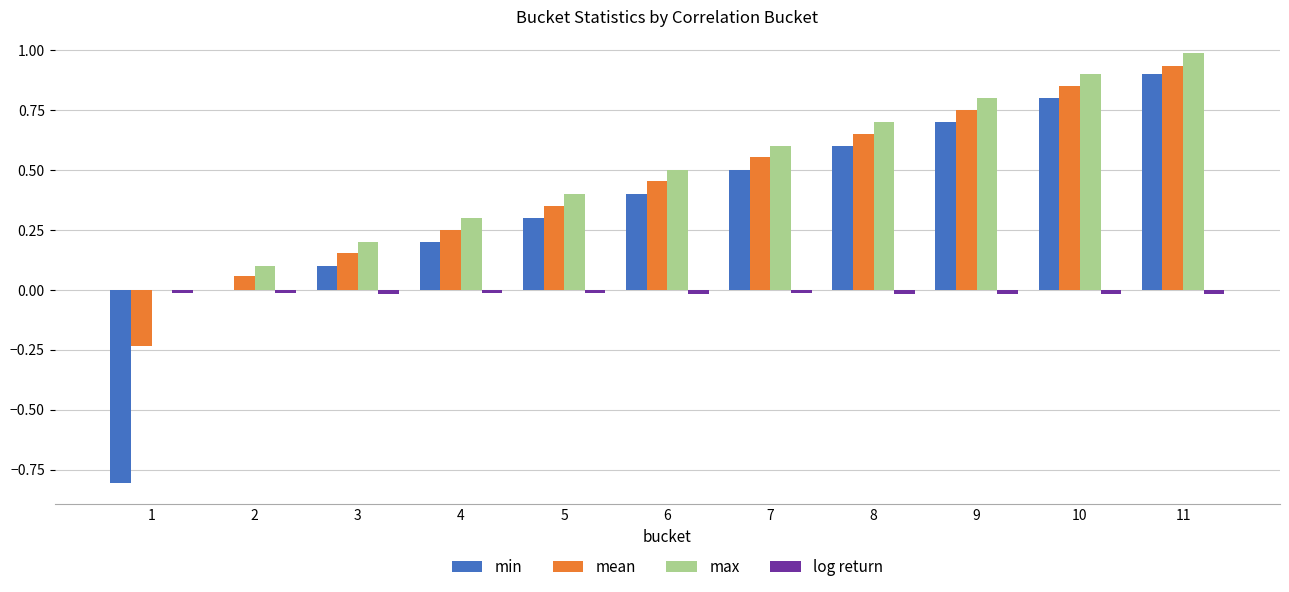

Which series changed the most between 4 and 8?

mean